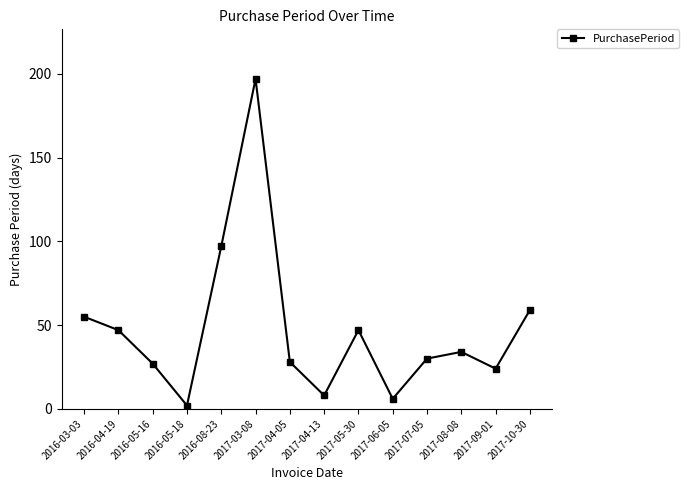

Which category has the highest value across all series?

2017-03-08